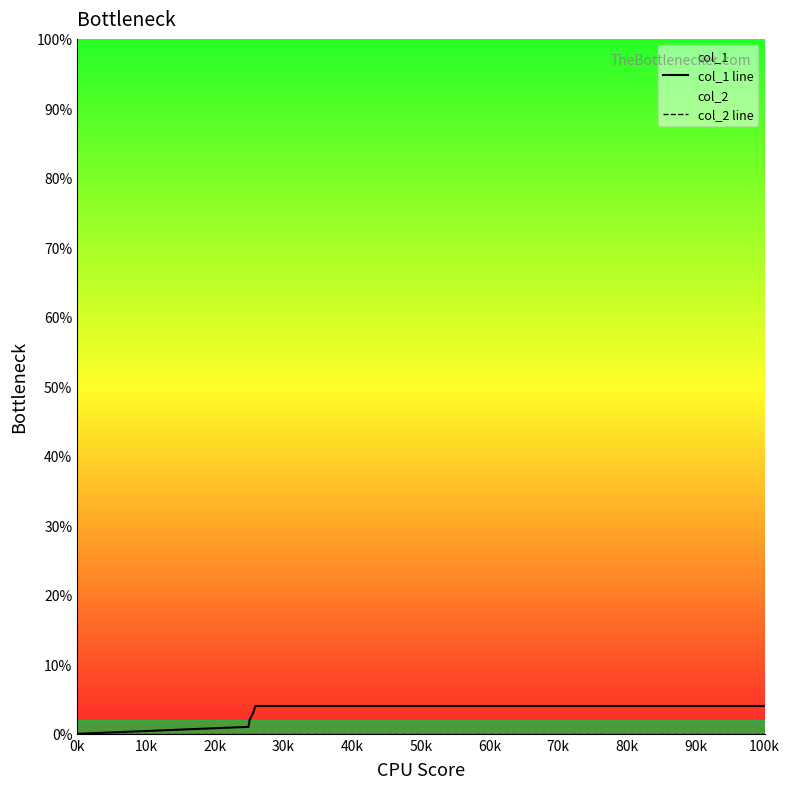

Which label corresponds to the smallest value in the chart?

0k